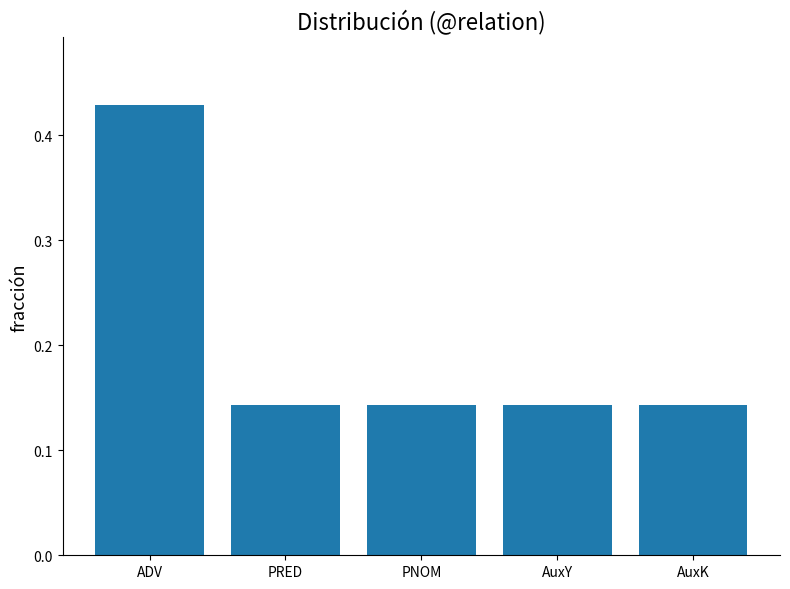

What is the difference between the maximum and minimum values?

0.3